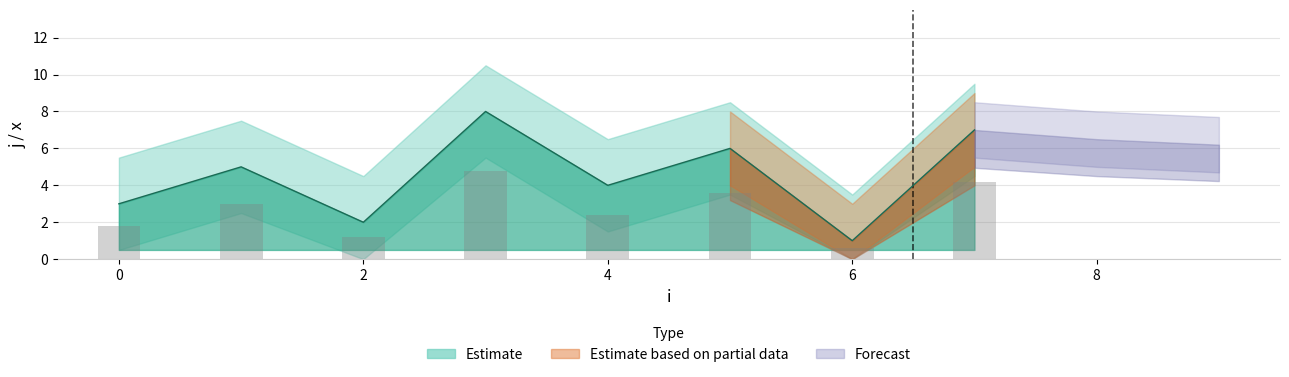

Reading left to right, extract all data points from this chart.

0=3	1=5	2=2	3=8	4=4	5=6	6=1	7=7